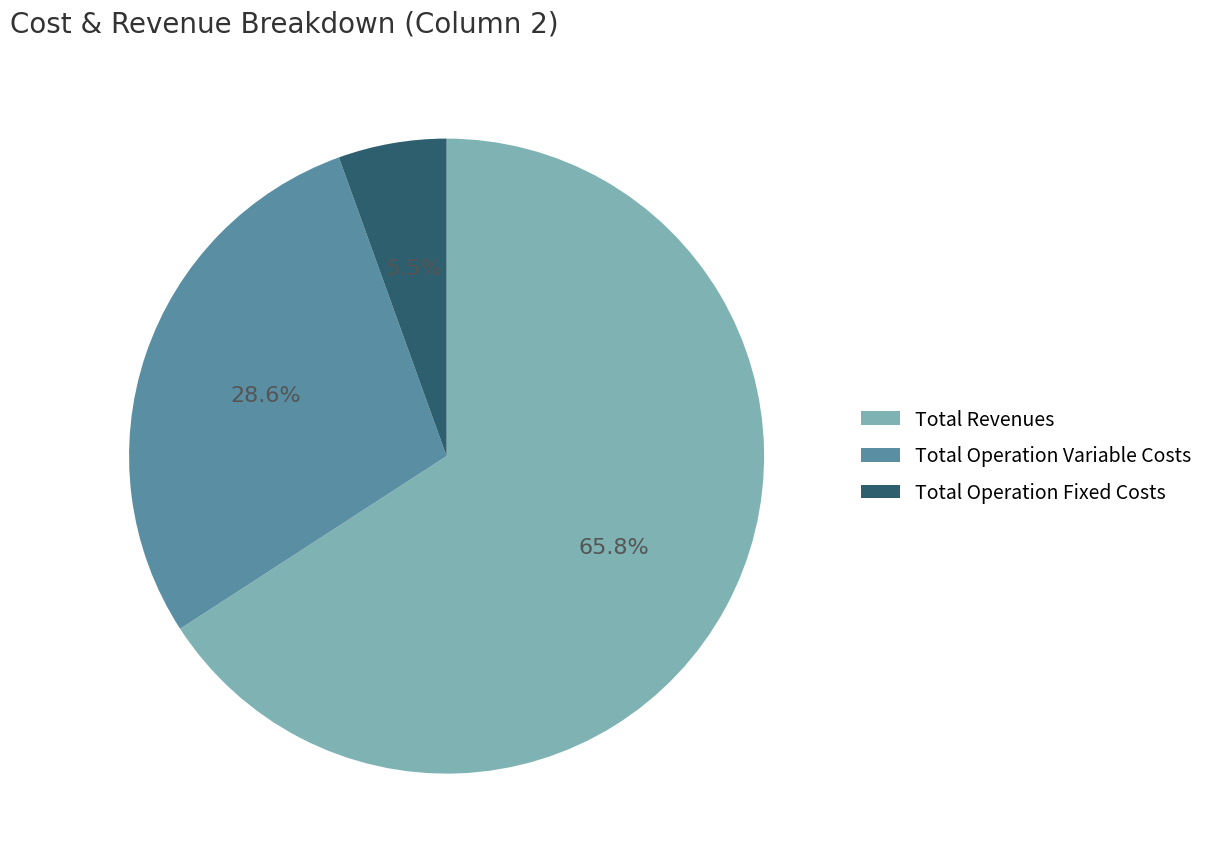

What is the smallest slice in the pie chart?

Total Operation Fixed Costs